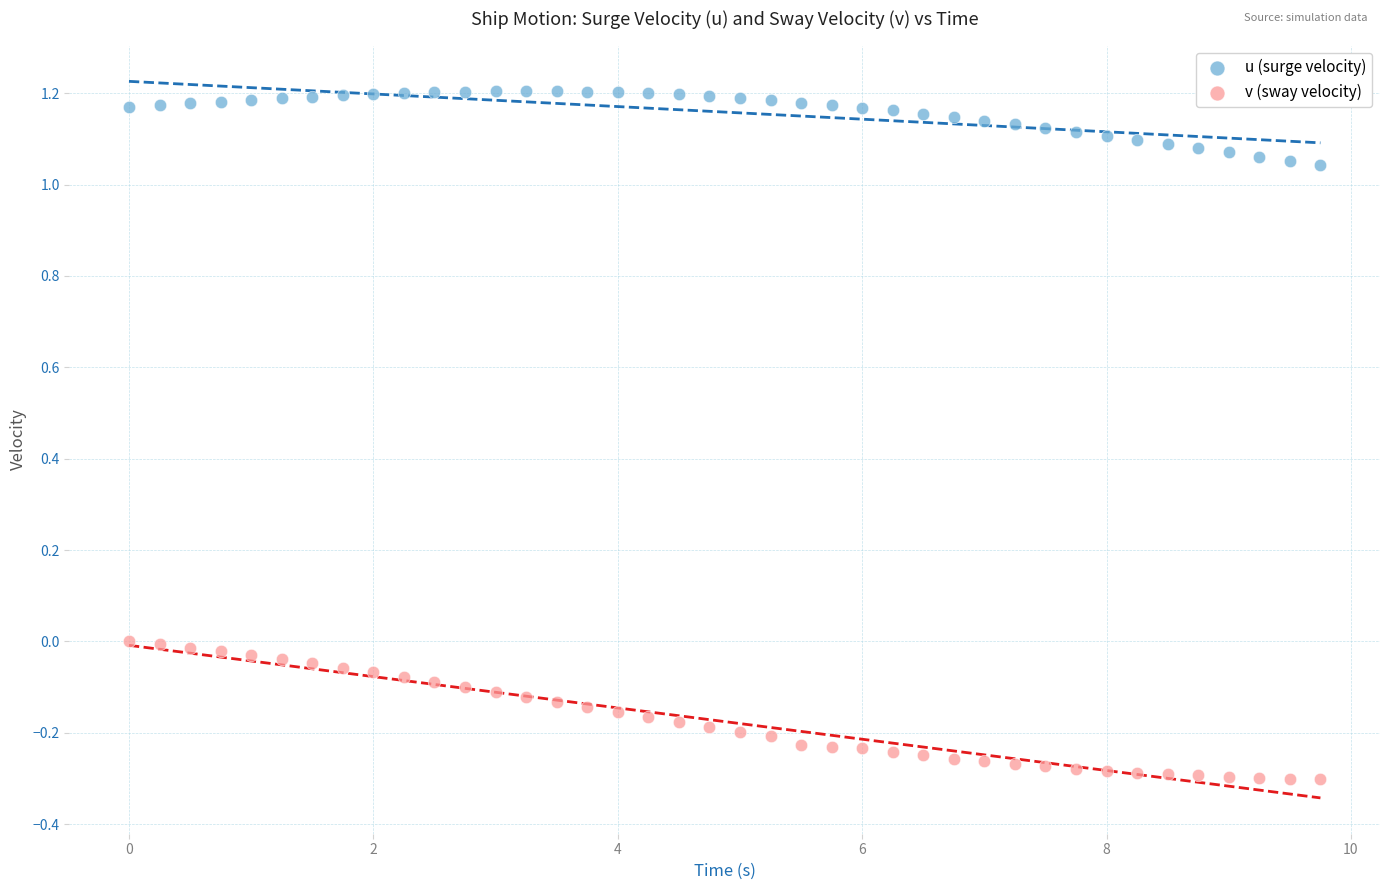

Which series has the largest Y range (max minus min)?

v (sway velocity)